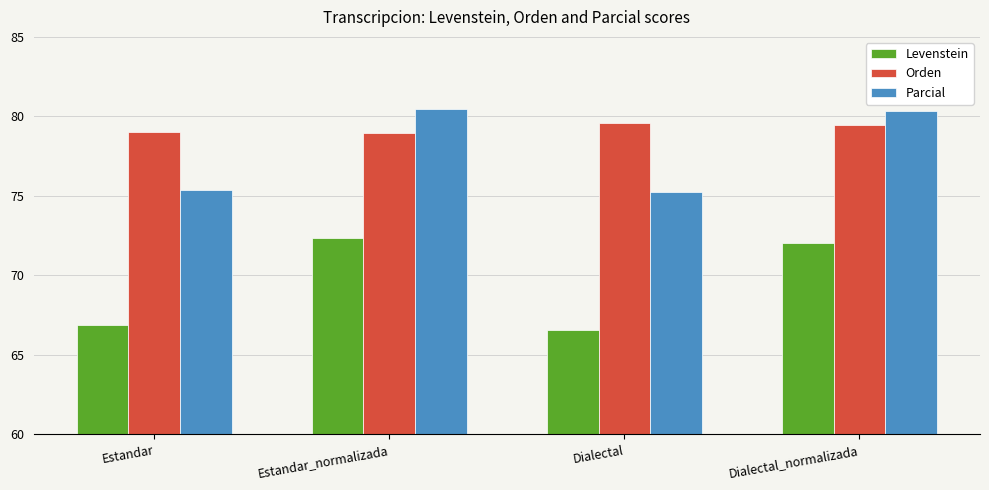

How many groups of bars are there?

4